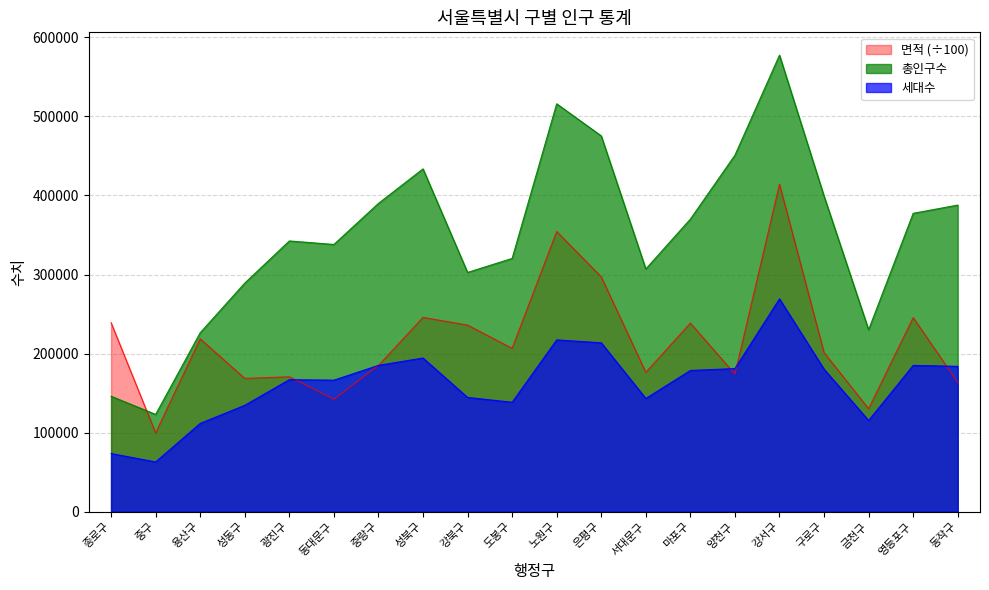

At which label is 면적 closest to 256984?

성북구